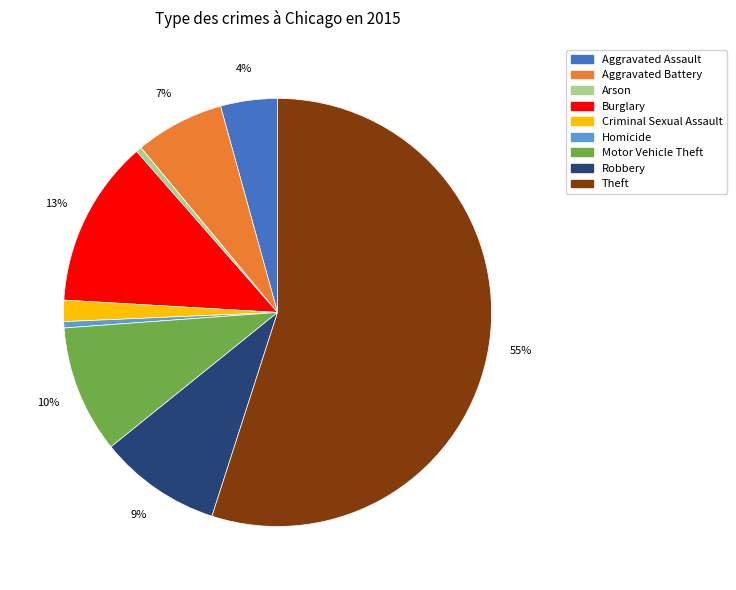

What is the largest slice in the pie chart?

Theft